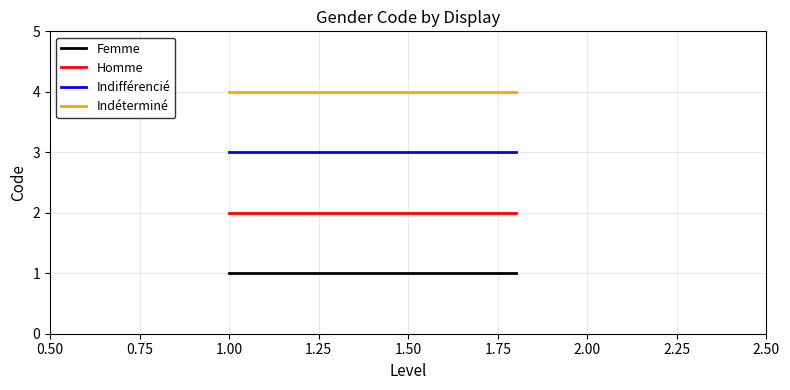

What is the sum of all Homme values?

4